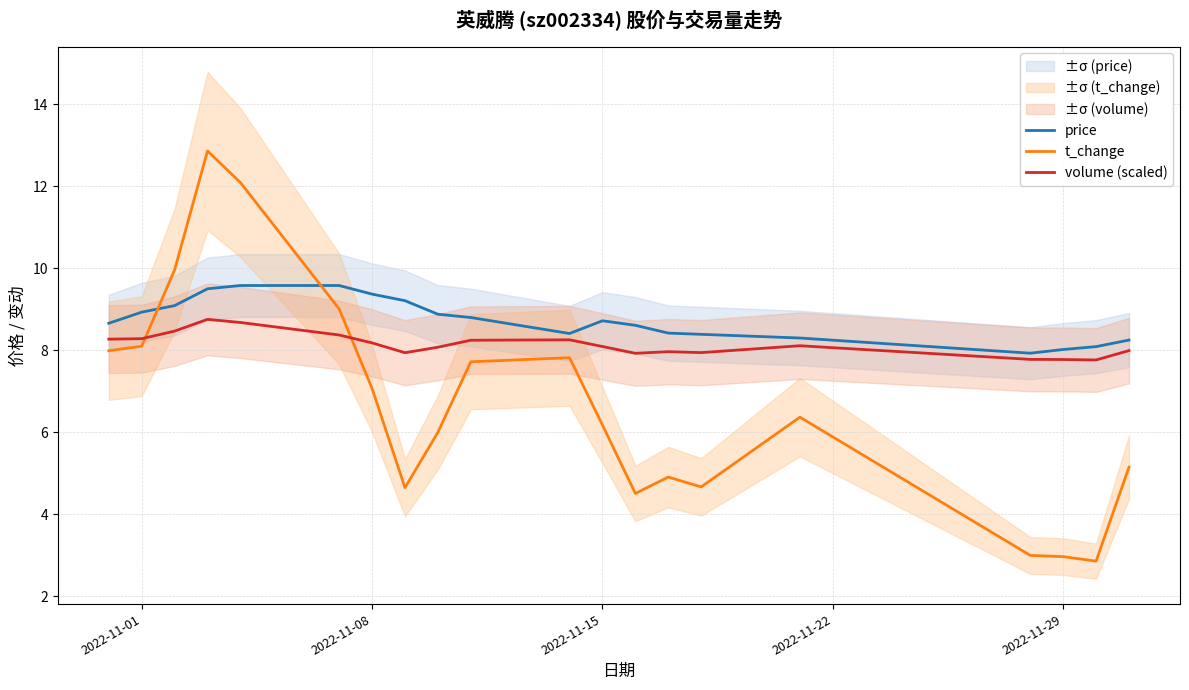

What value does the volume (scaled) series have at 2022-11-15?

8.1